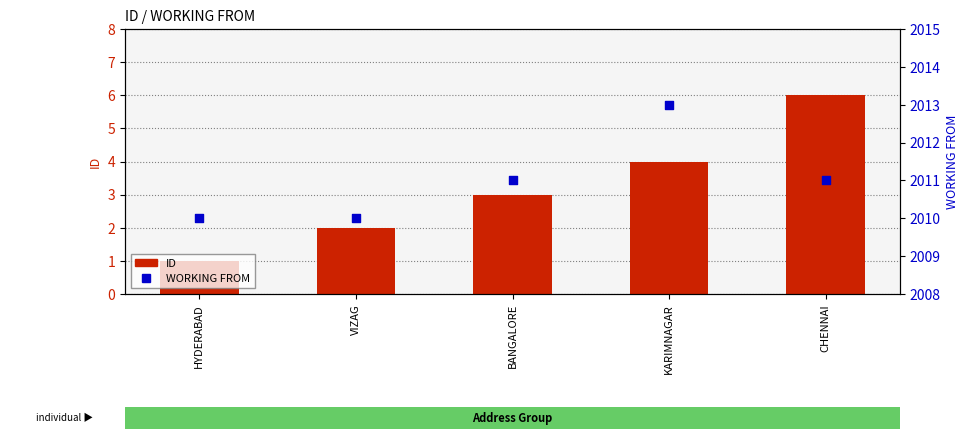

Is the value of ID at BANGALORE greater than the value of WORKING FROM at HYDERABAD?

No